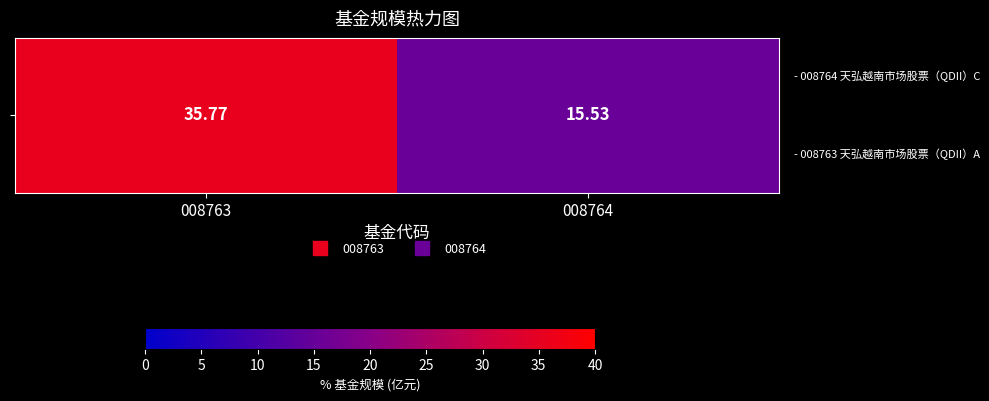

The chart shows a value of 62.9 at 008763. True or false?

False